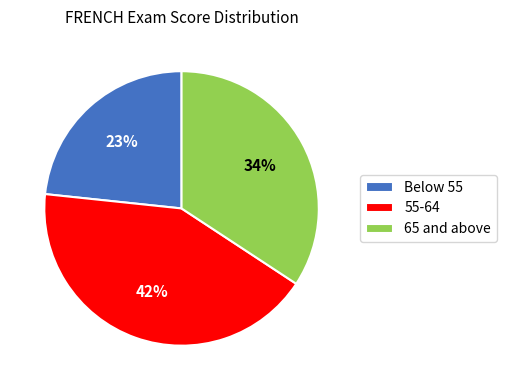

Is there a majority slice in this chart?

No